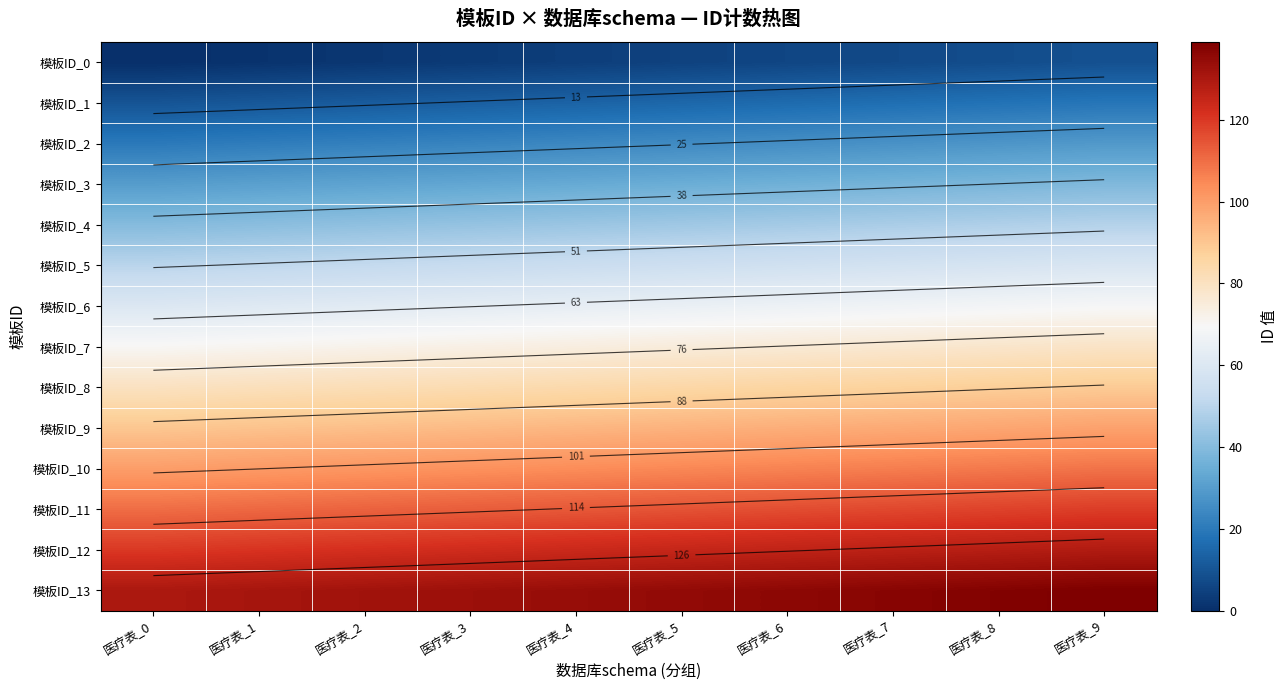

What is the maximum value for 模板ID_6?

69